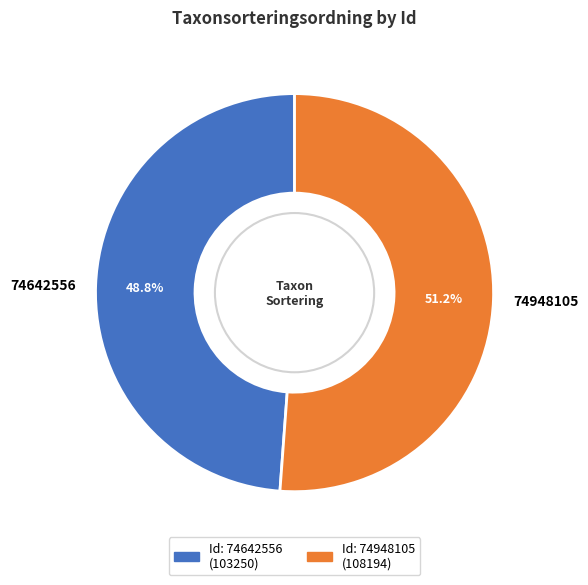

Is it true that 74642556 is 49% of the pie?

True